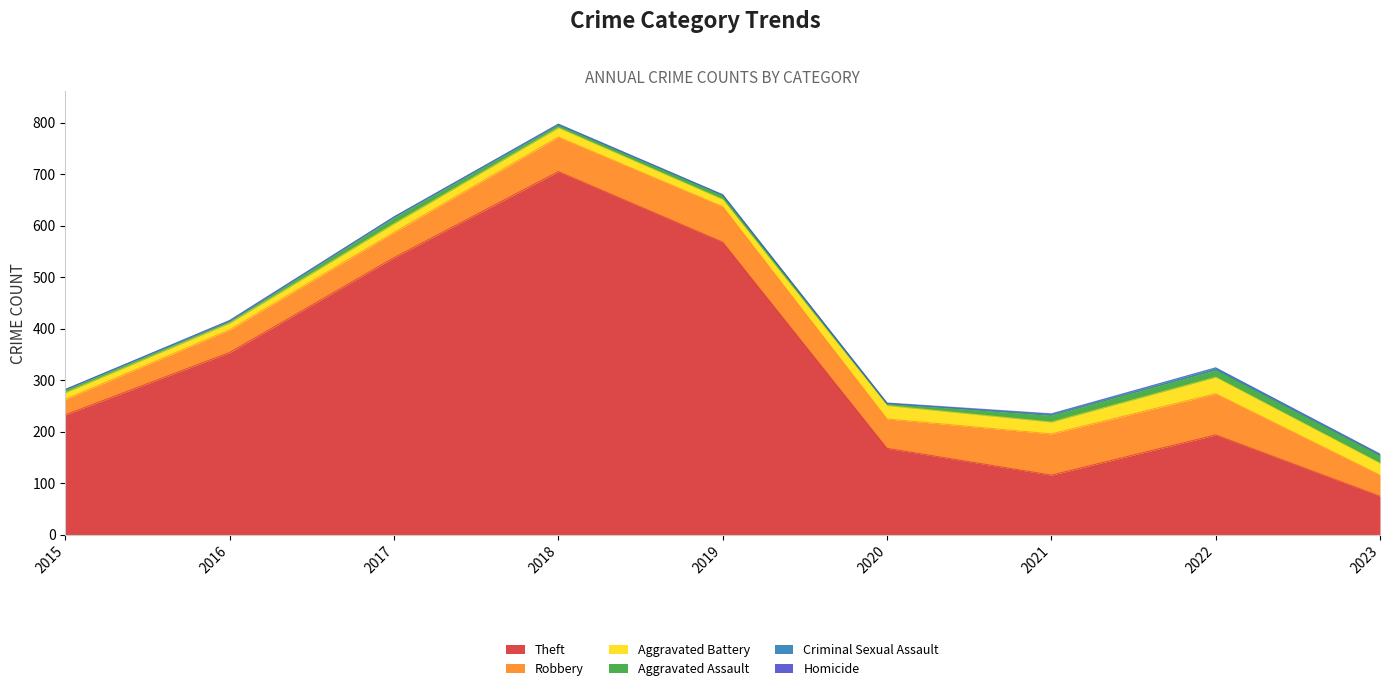

Reading right to left, extract all data points from this chart.

Theft: 75	194	116	168	568	705	538	354	233
Robbery: 41	80	80	57	69	67	49	44	30
Aggravated Battery: 23	32	23	26	14	18	17	13	13
Aggravated Assault: 15	14	13	4	8	5	12	3	6
Criminal Sexual Assault: 2	4	2	0	1	2	1	2	0
Homicide: 1	0	1	1	0	0	0	0	0